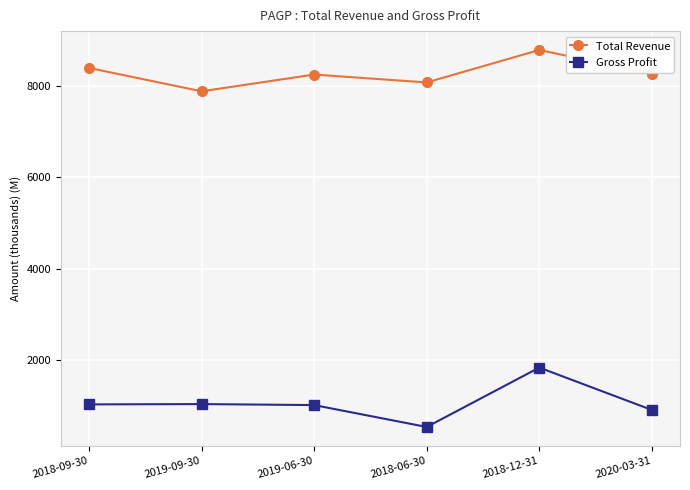

At which category is the sum across all series the highest?

2018-12-31